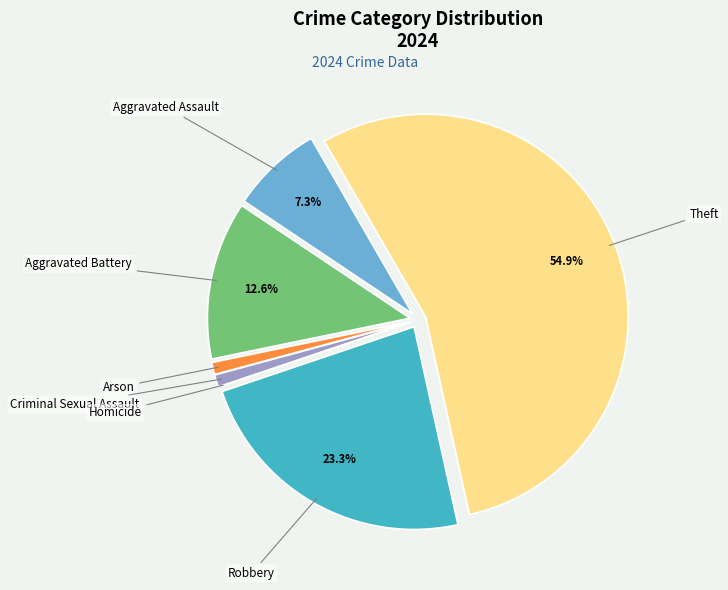

Is there a majority slice in this chart?

Yes